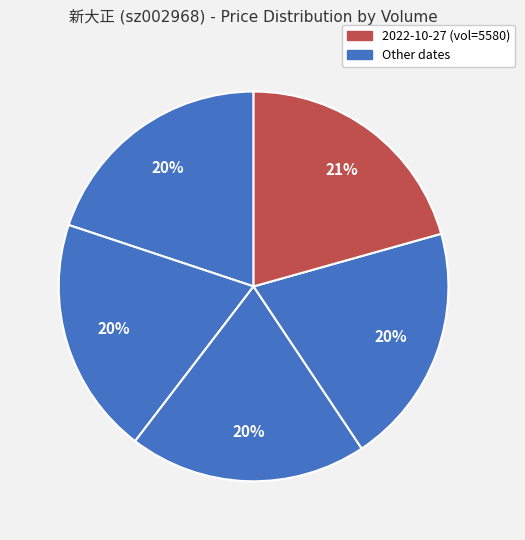

Count the number of slices in the pie.

5